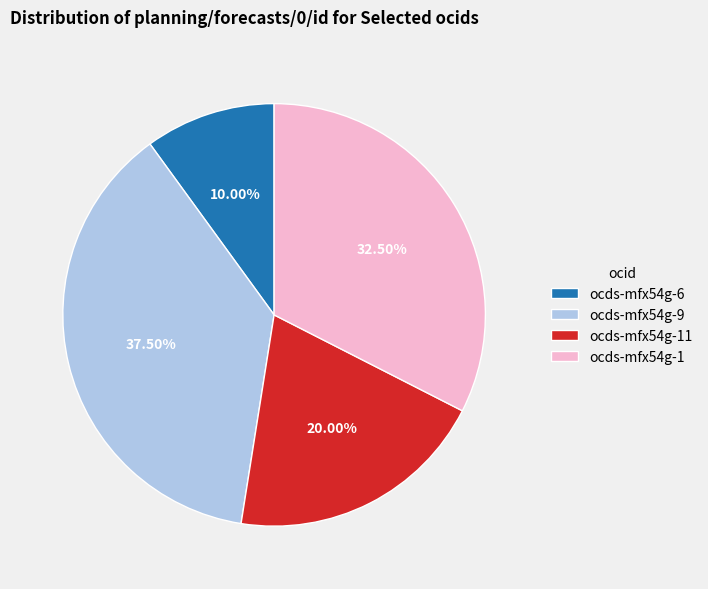

Which has a higher value, ocds-mfx54g-1 or ocds-mfx54g-9?

ocds-mfx54g-9